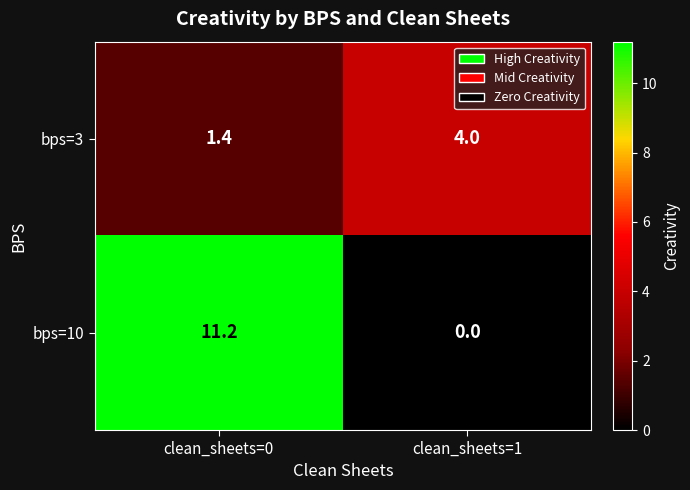

What is the difference between the bps=3 values at clean_sheets=0 and clean_sheets=1?

2.6